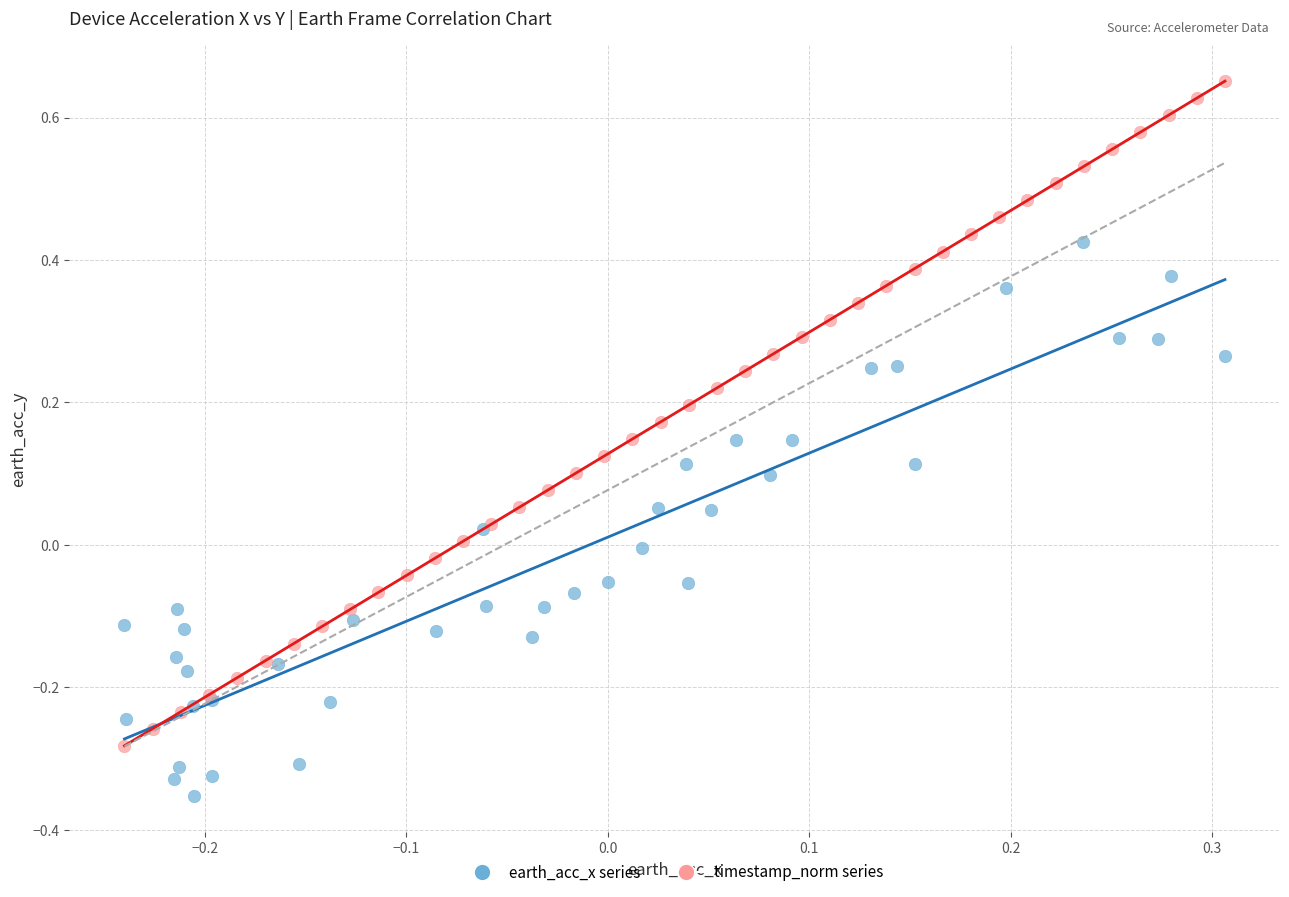

Which series contains the highest Y value?

timestamp_norm series